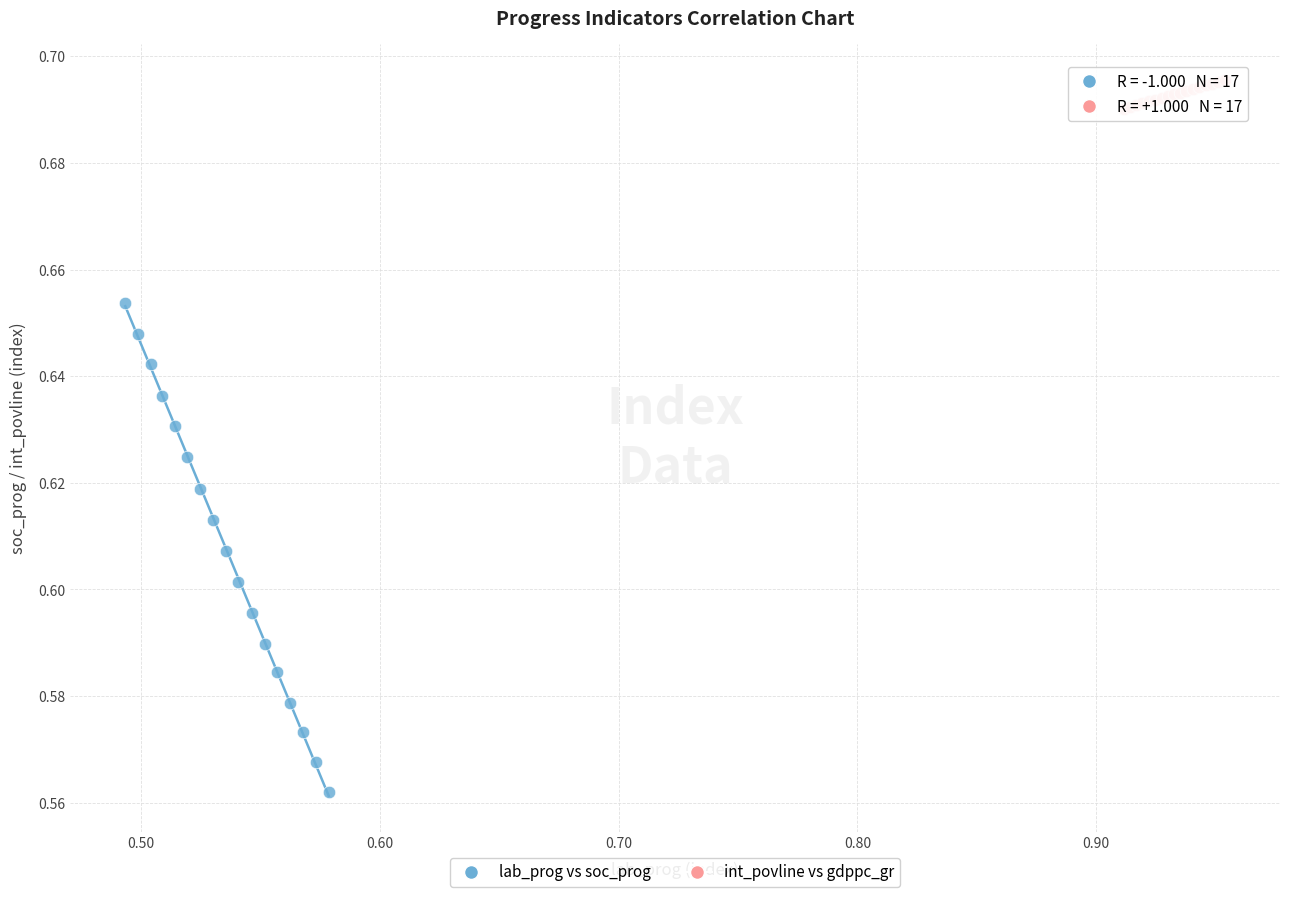

Which series reaches the maximum Y coordinate?

int_povline vs gdppc_gr